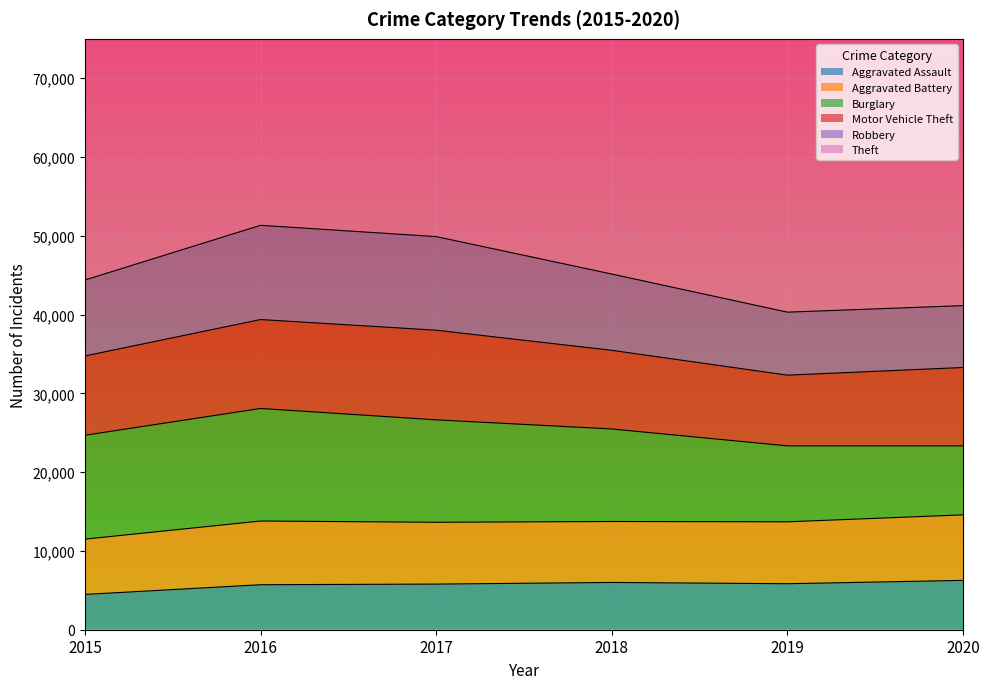

True or false: Burglary and Robbery intersect in this chart.

False